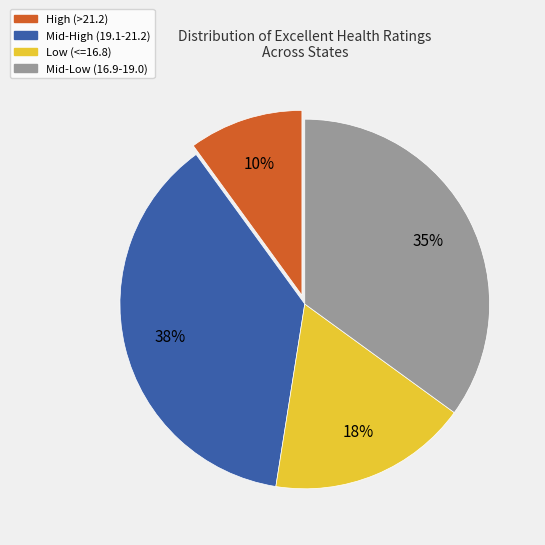

How many segments does this pie chart have?

4